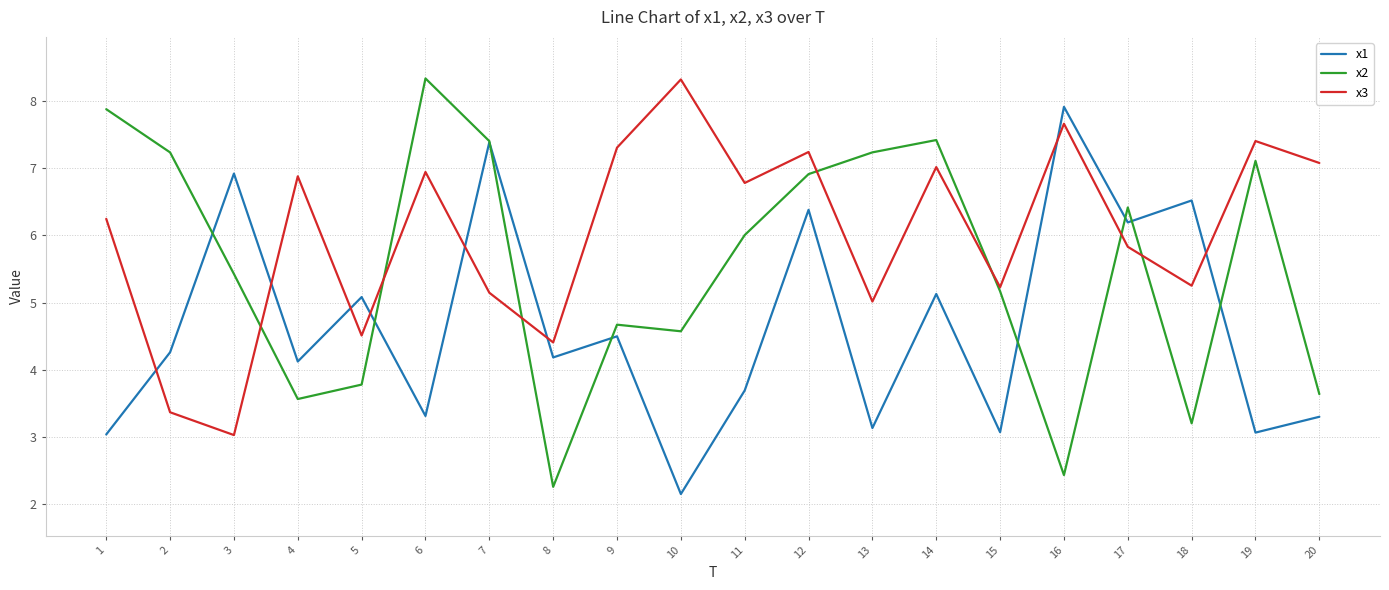

In x1, how many points are lower than both neighbors (excluding endpoints)?

8